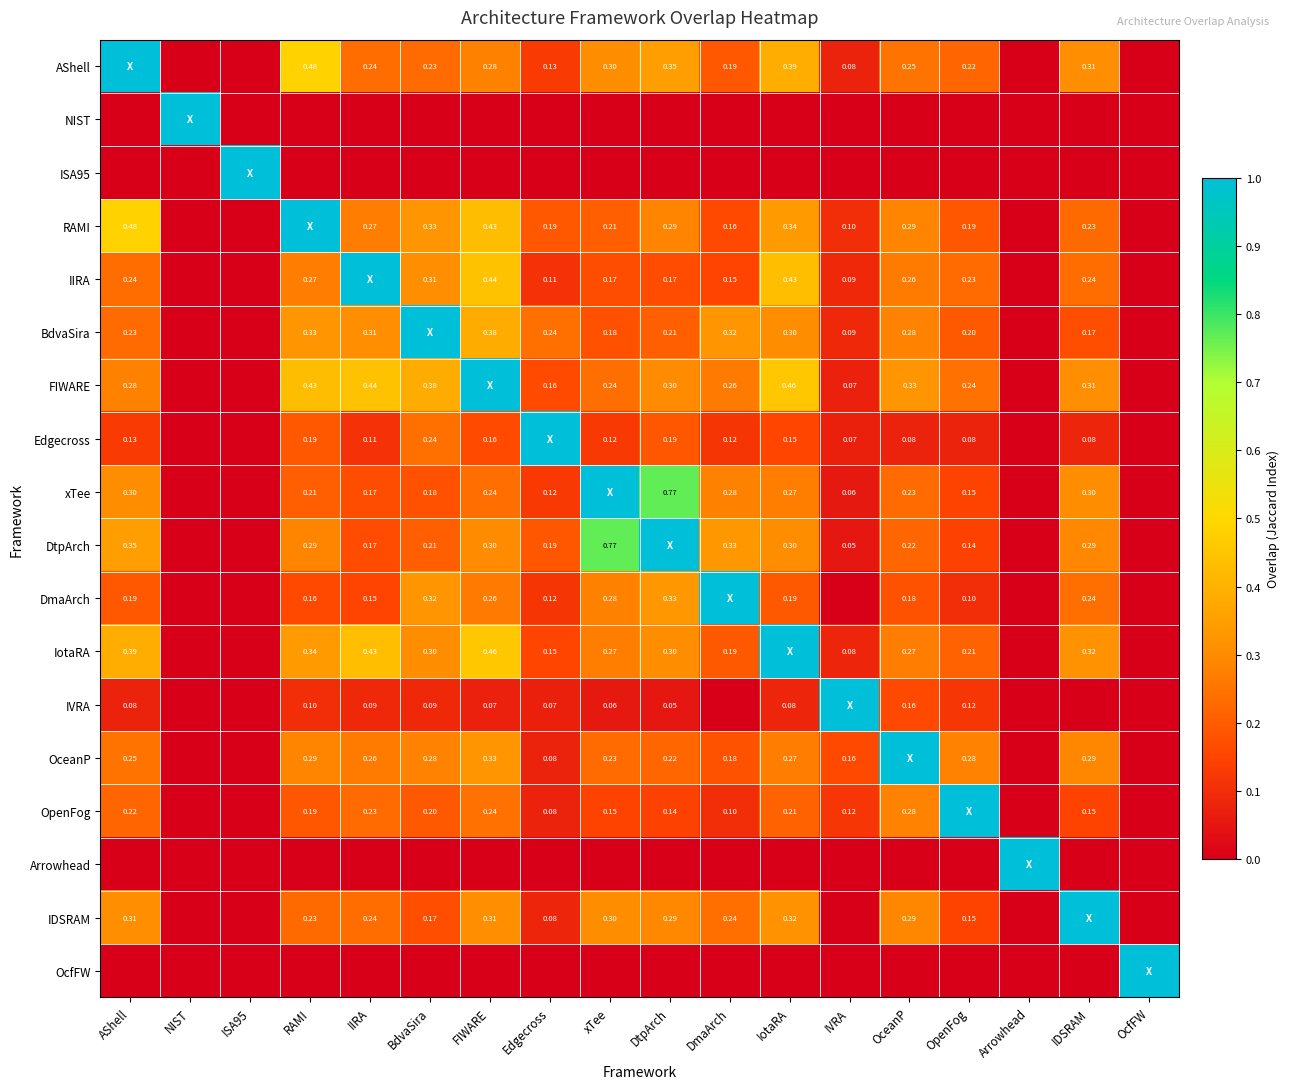

What is the difference between the highest and lowest values at DmaArch?

1.0